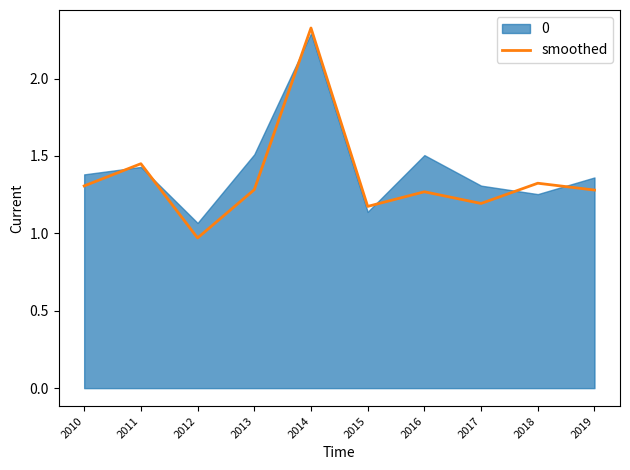

Which has a higher value, 2013 or 2018?

2018